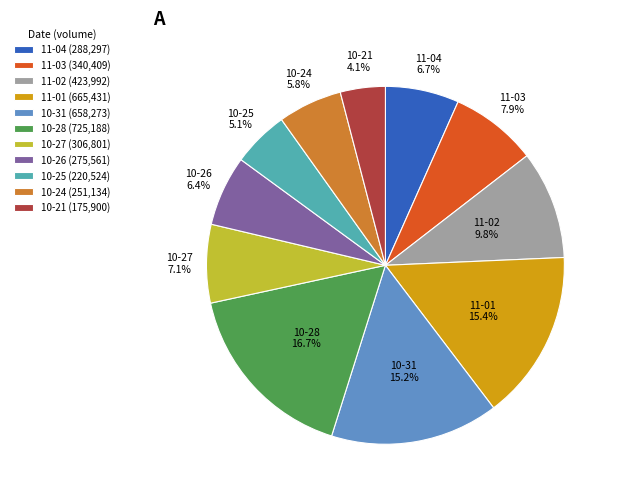

What is the ratio of the value at 10-24 (251,134) to the value at 11-03 (340,409)?

0.7